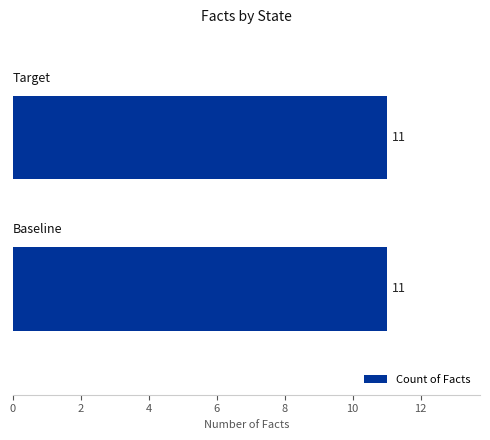

At which label is the value closest to 7?

Target